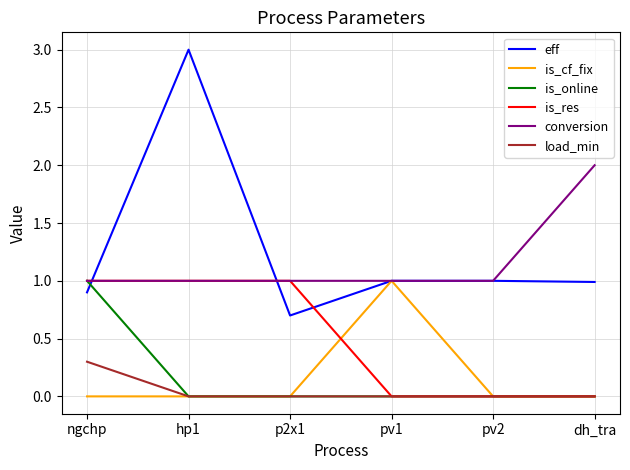

What is the sum of all conversion values?

7.0